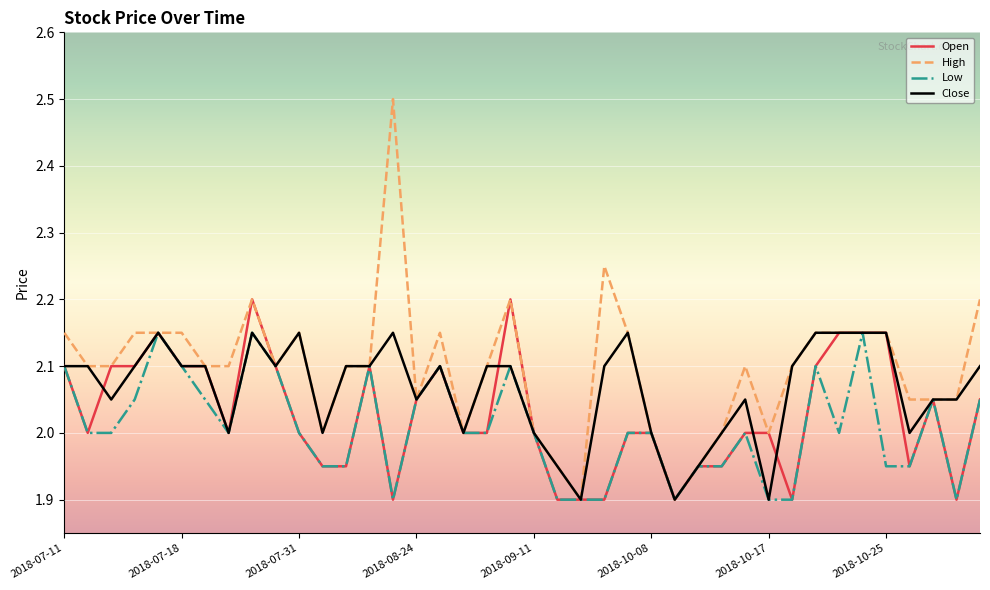

Rank the series by their average value, from lowest to highest.

Low, Open, Close, High